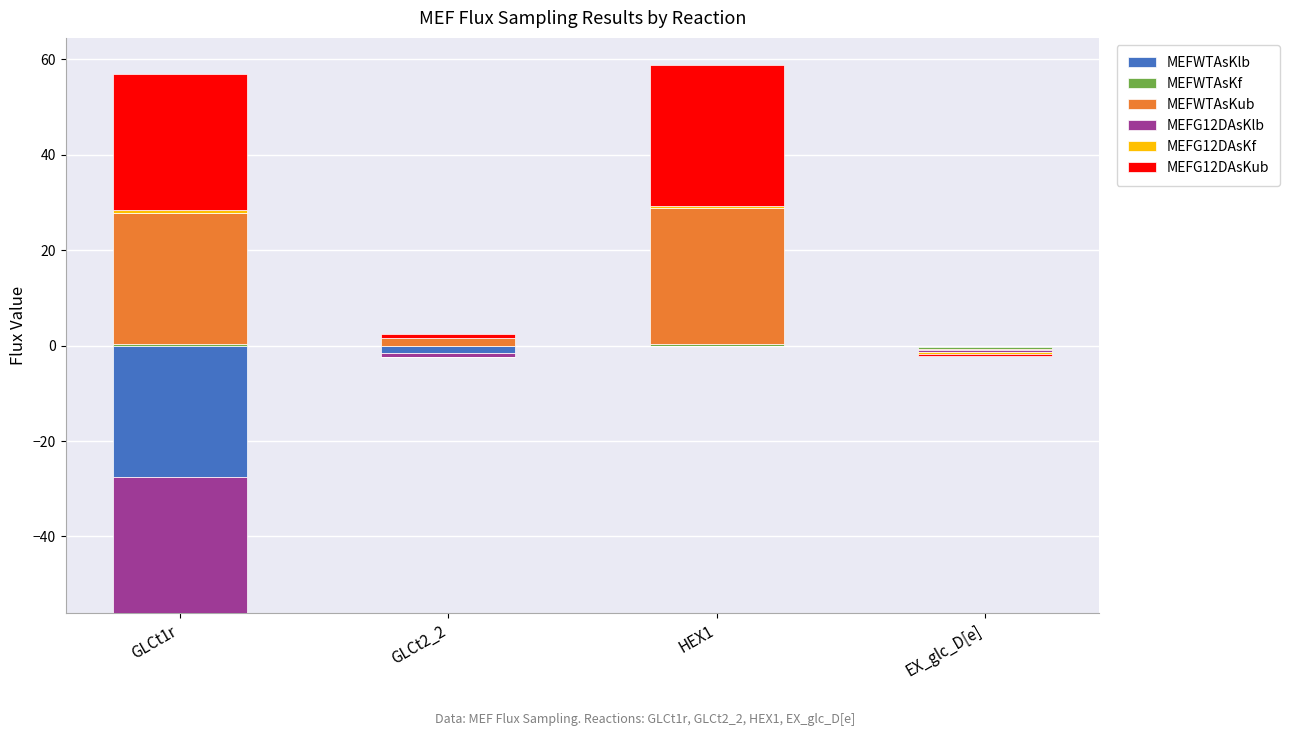

Count the number of data series in this chart.

6